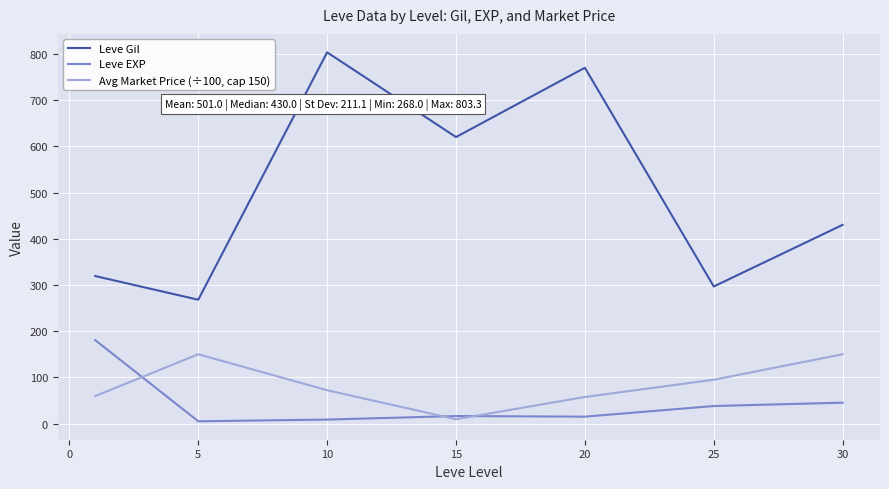

How many categories are shown in the chart?

7